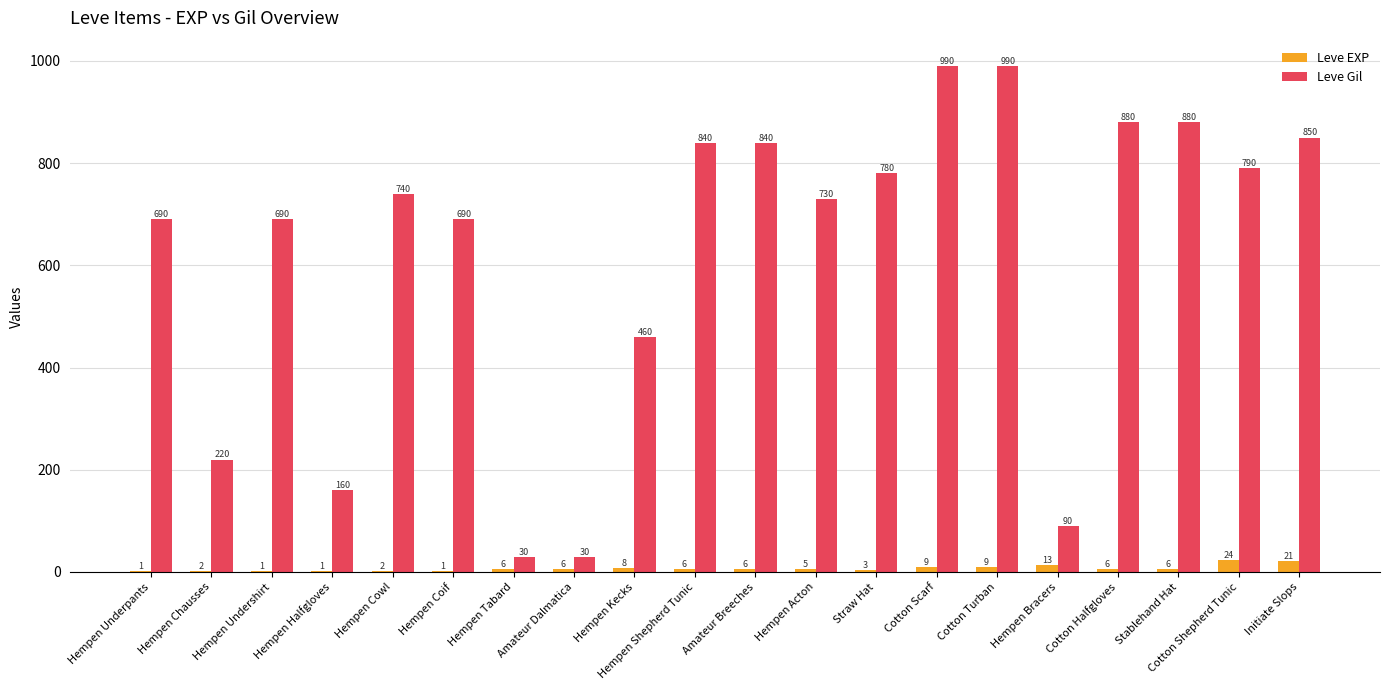

What are all the series names shown in the legend?

Leve EXP, Leve Gil